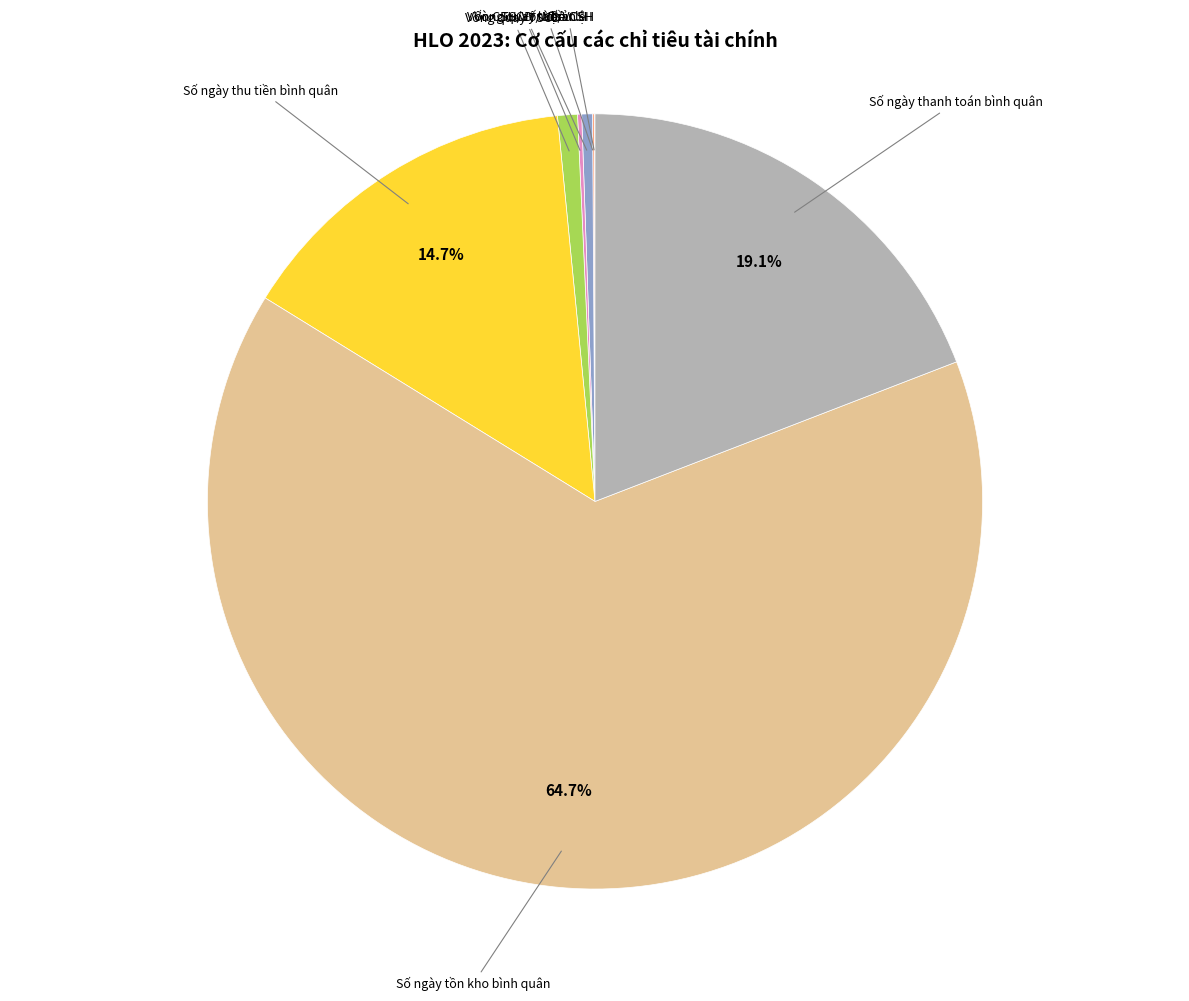

Which category has the biggest portion of the pie?

Số ngày tồn kho bình quân